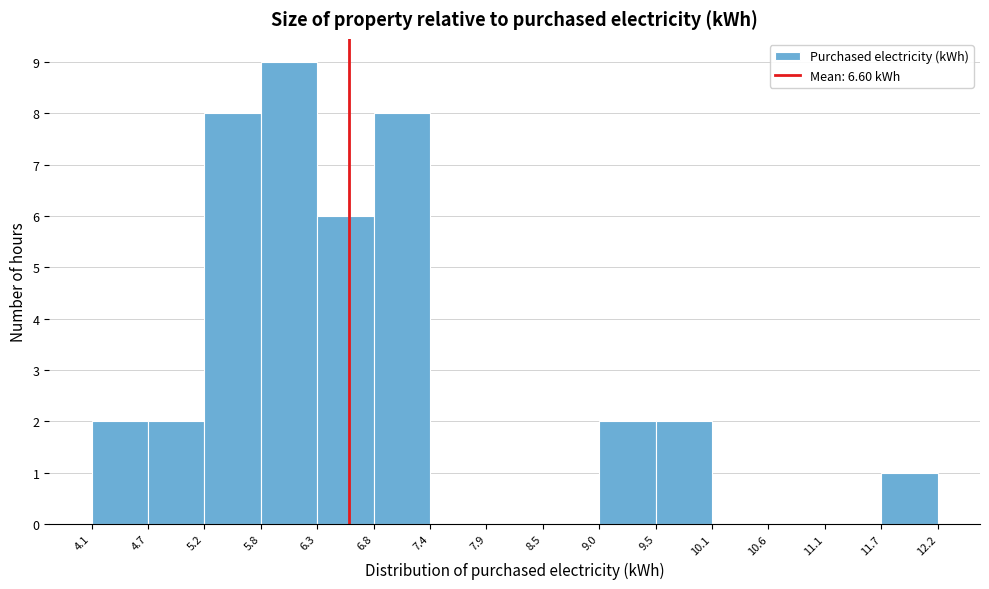

What is the height of the bar covering 6.8 to 7.4 on the x-axis? The values are not printed on the chart, so give them approximately, as read against the axis.

8